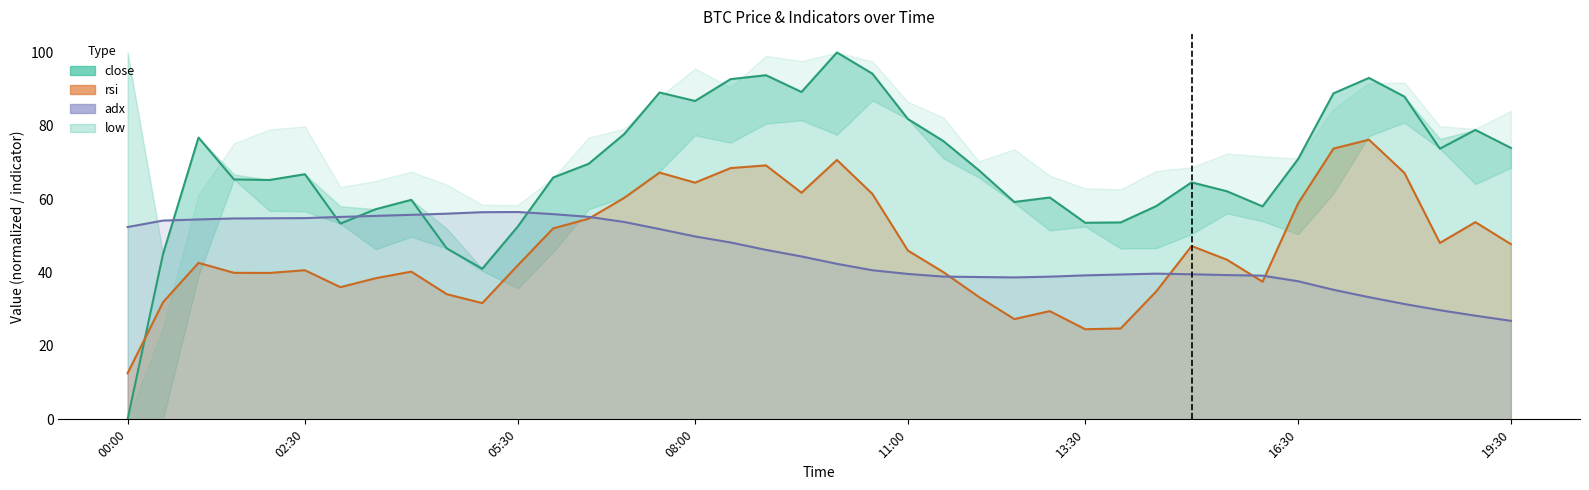

Is it true that adx equals 55.7 at 2024-01-13 04:00?

True